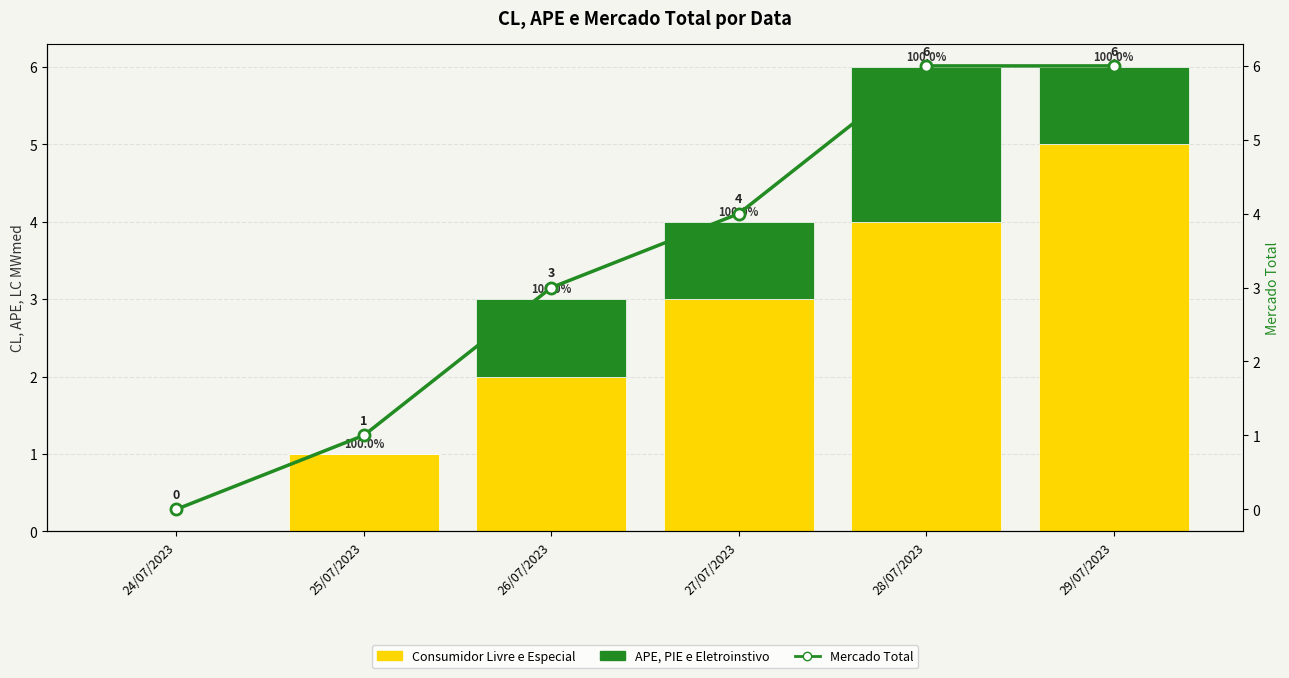

Between 25/07/2023 and 28/07/2023, which is larger?

28/07/2023